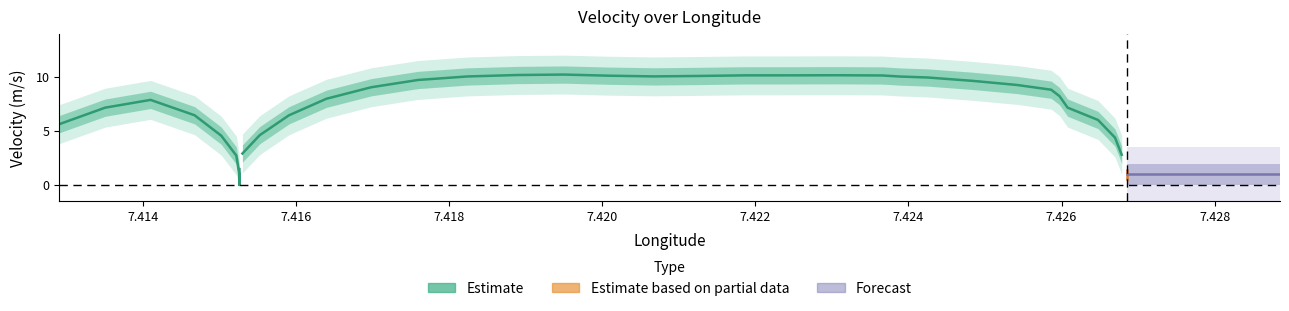

What is the difference between the highest and lowest values at 17?

2.4